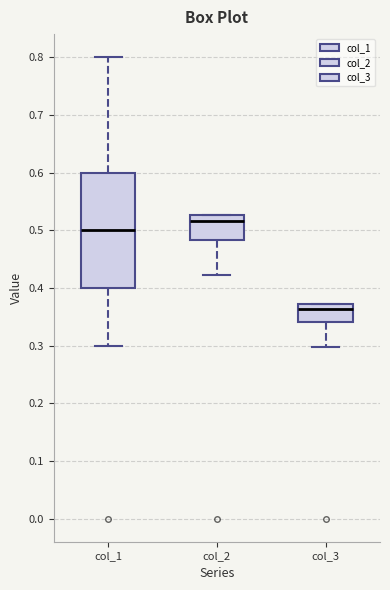

Comparing the boxes themselves (not the whiskers), which one is the tallest?

col_1